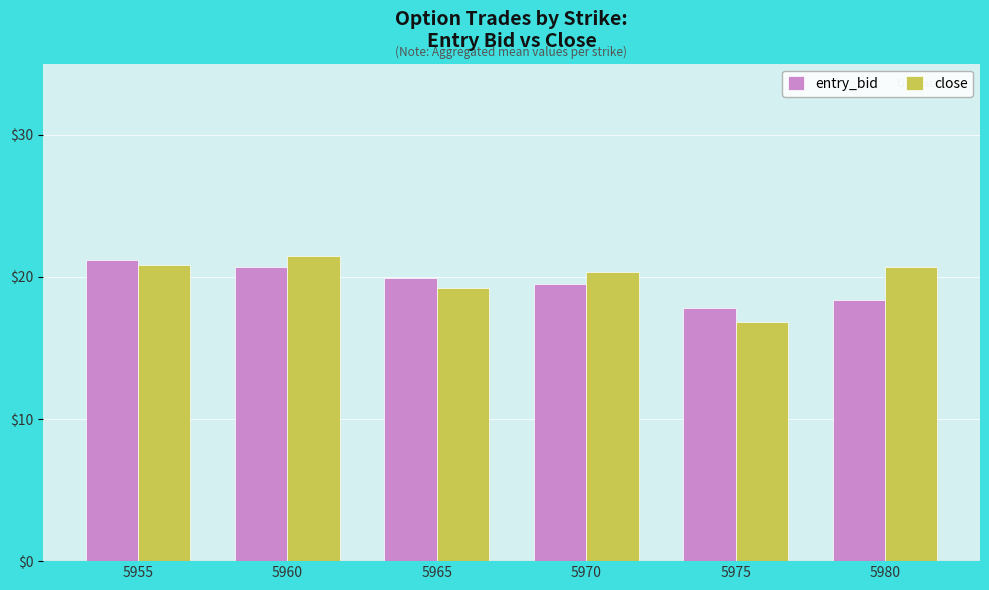

What is the spread (max minus min) of values at 5960?

0.8